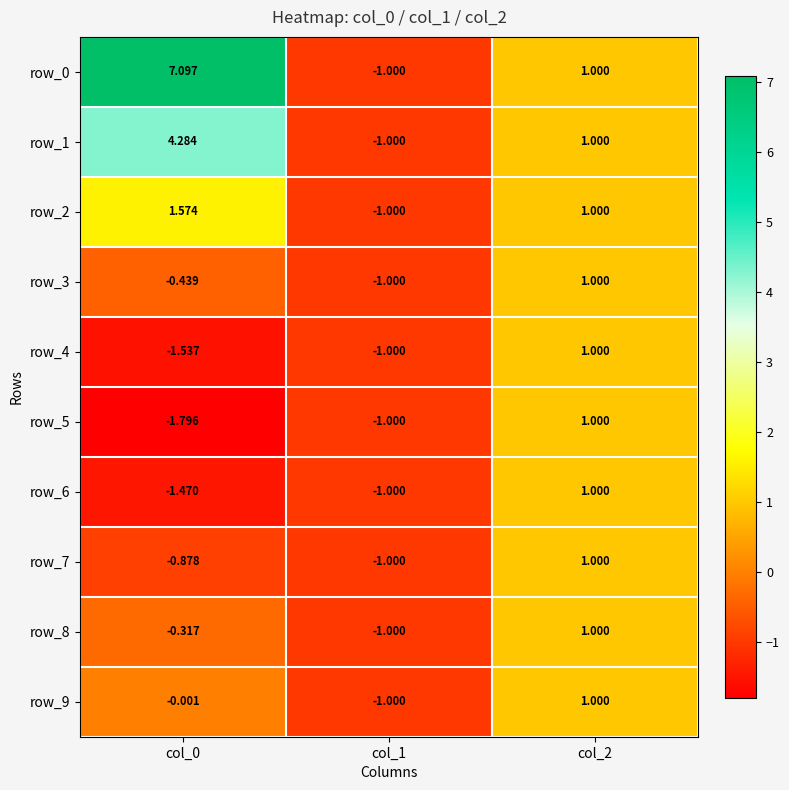

How many series are shown in this chart?

10